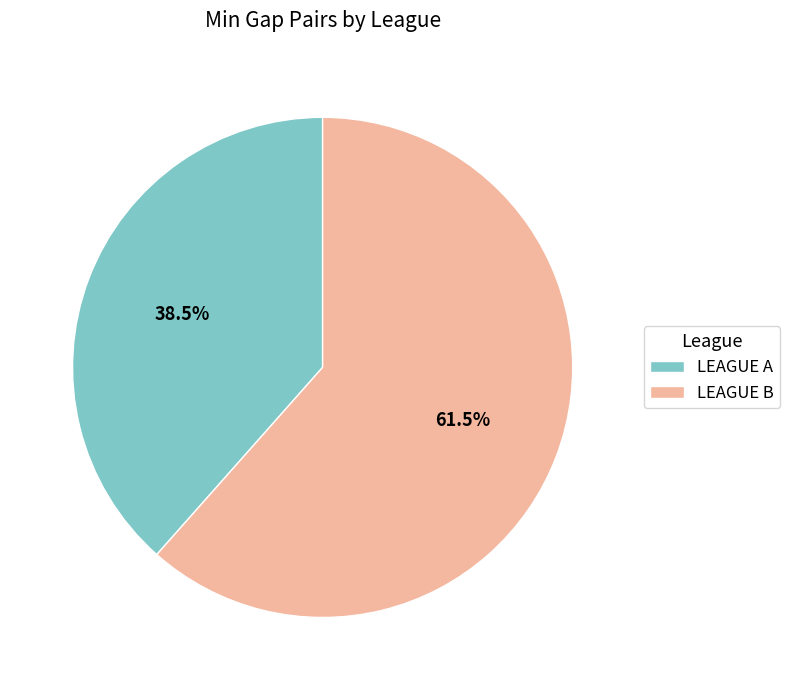

Do LEAGUE B and LEAGUE A together represent more than half of the pie?

Yes